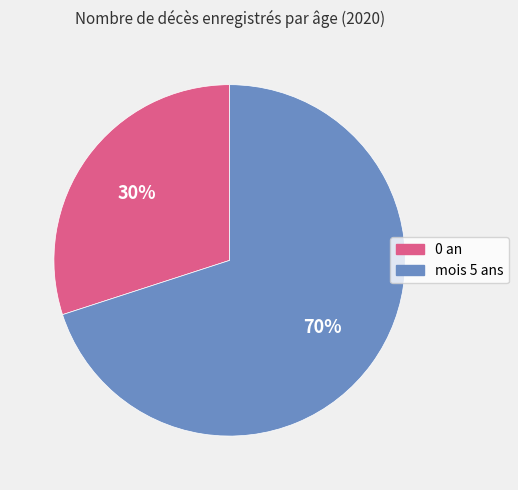

How many slices are in this pie chart?

2